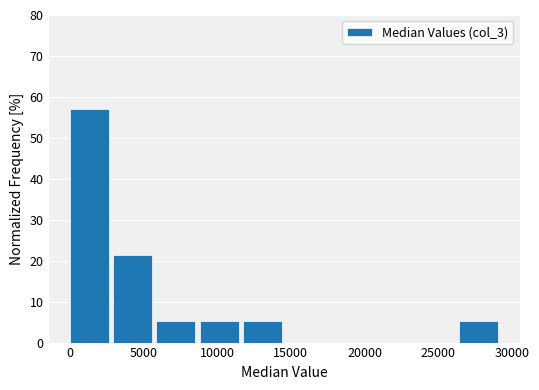

What is the height of the bar covering 6000 to 9000 on the x-axis? Neither the bar edges nor the heights are printed on the chart, so give them approximately, as read against the axes.

5